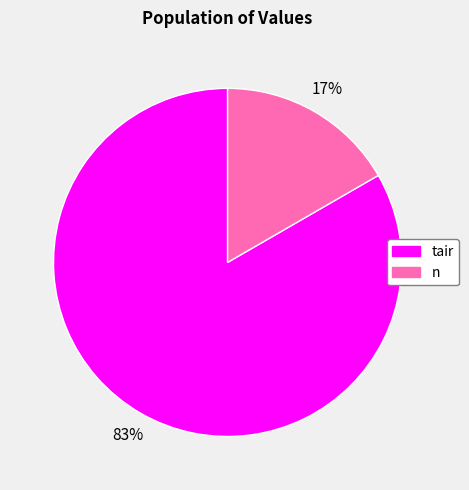

How many slices are in this pie chart?

2